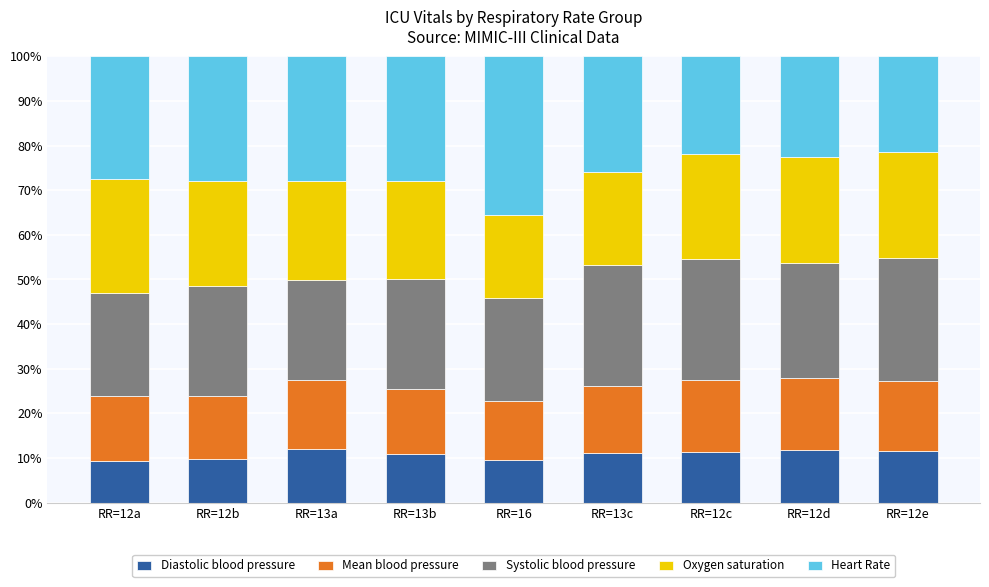

What is the maximum value for Diastolic blood pressure?

12.1